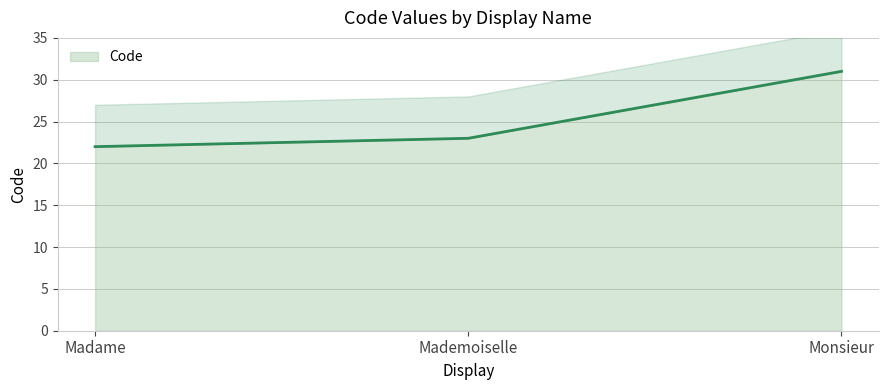

Which category has the highest value across all series?

Monsieur